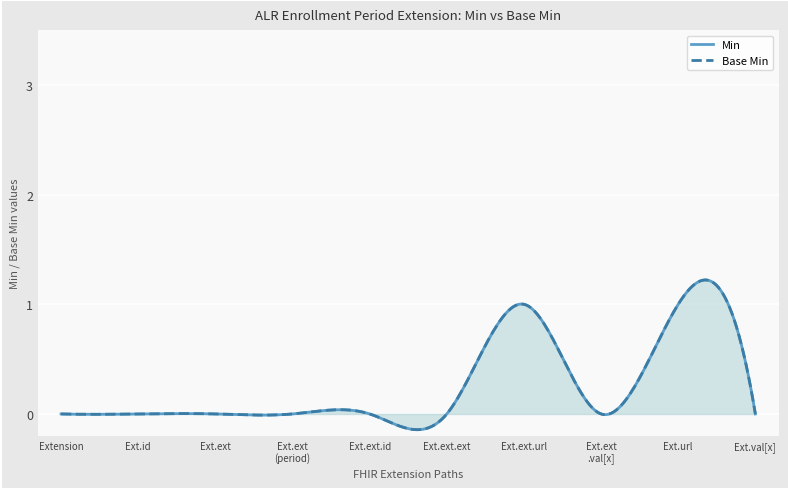

Where is the first local maximum for Base Min?

Extension.extension.url